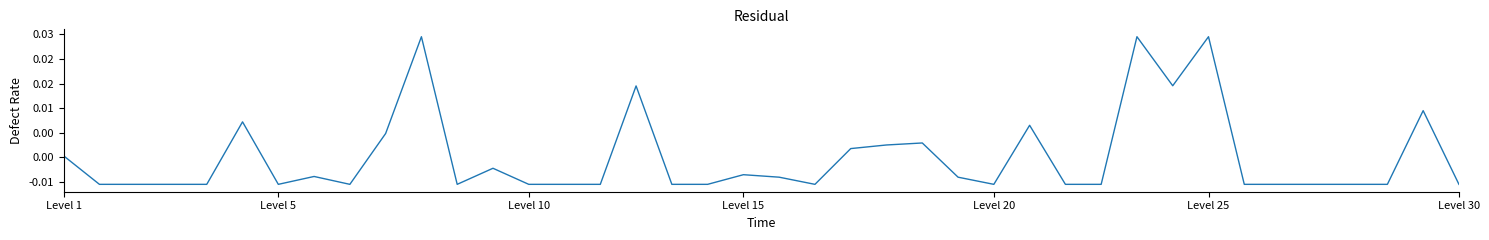

Is this an area chart (filled region under the line)?

No